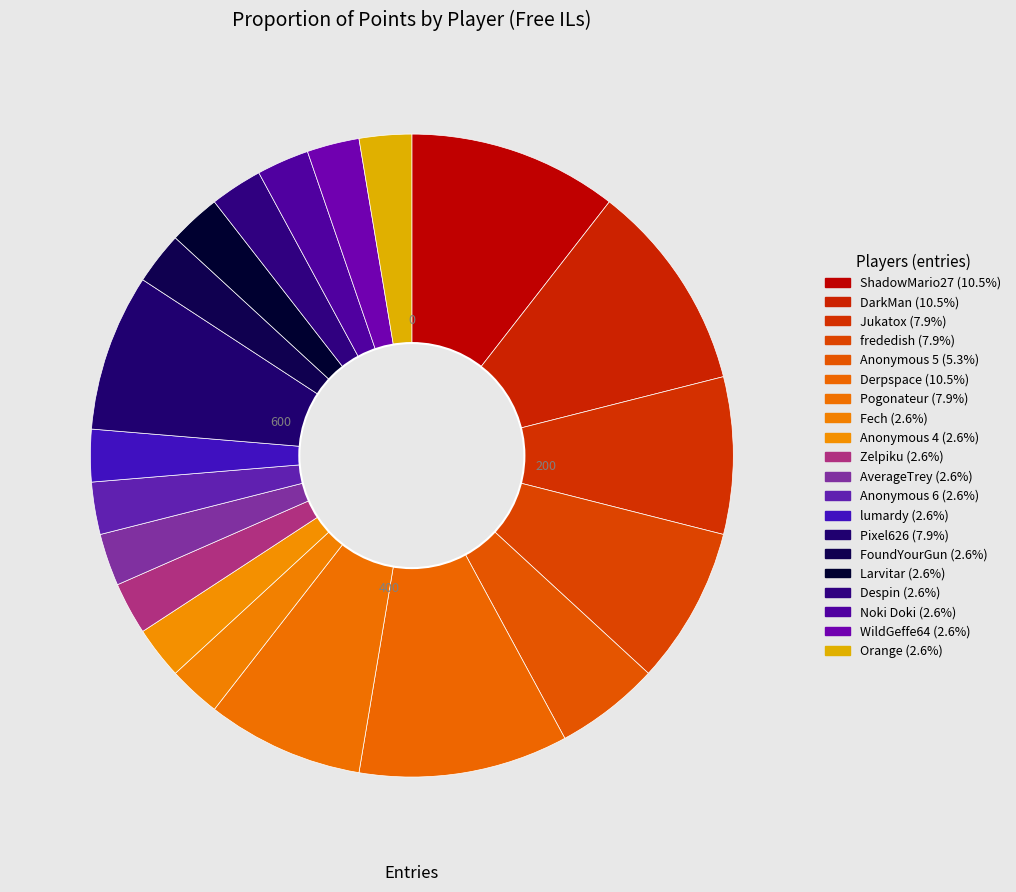

To the nearest percent, what portion does ShadowMario27 represent?

11%